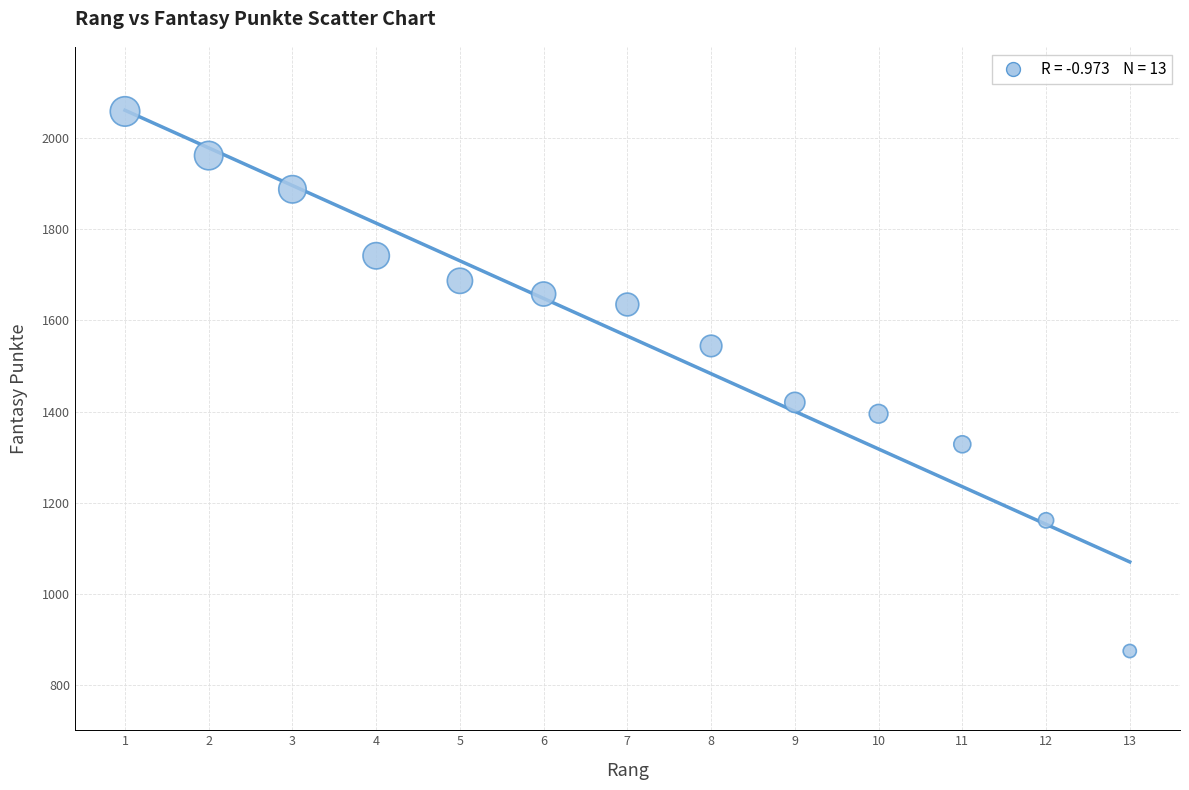

What is the range of X values (max minus min)?

12